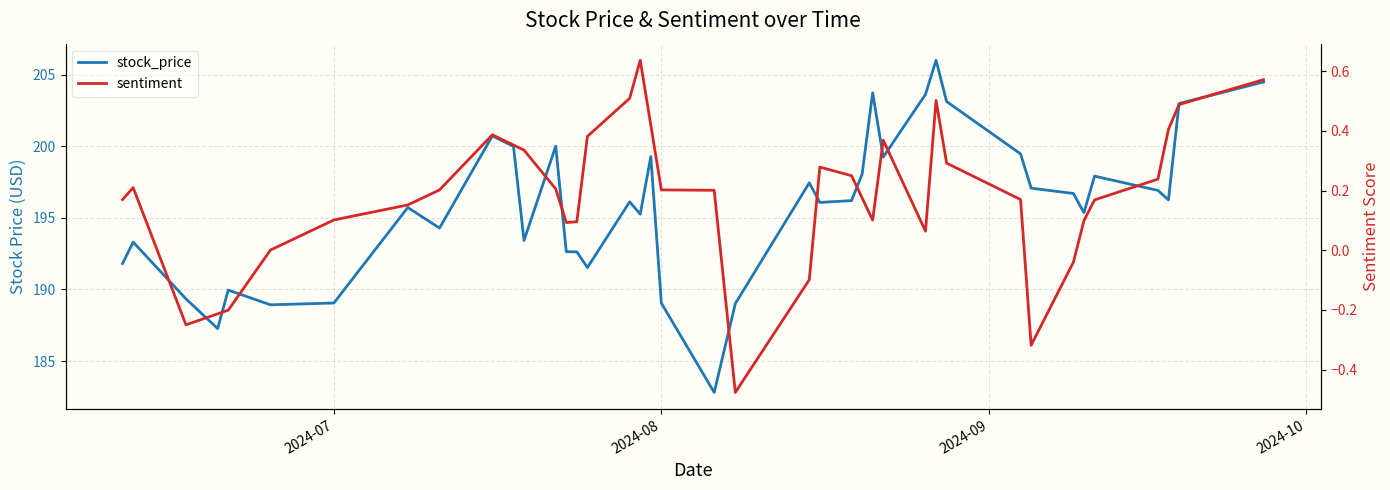

What is the sum of all sentiment values?

7.2